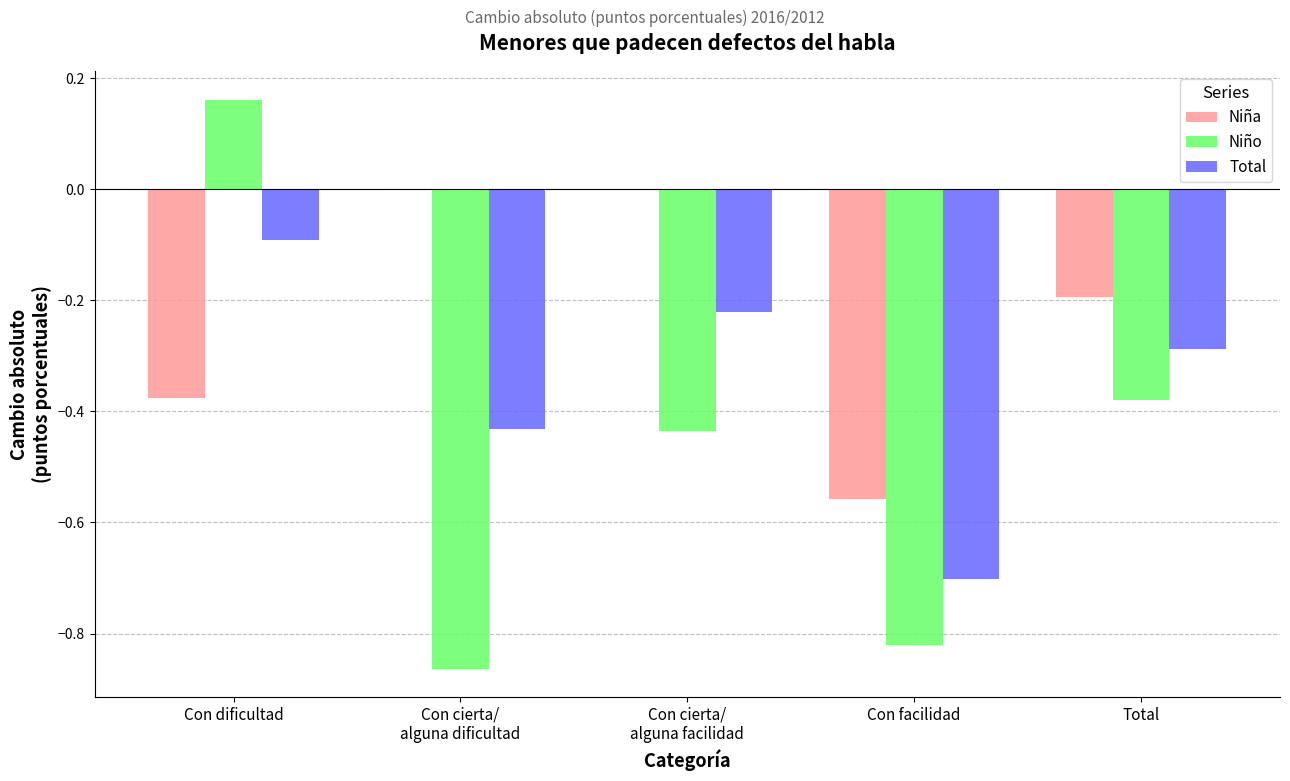

What are all the series names shown in the legend?

Niña, Niño, Total